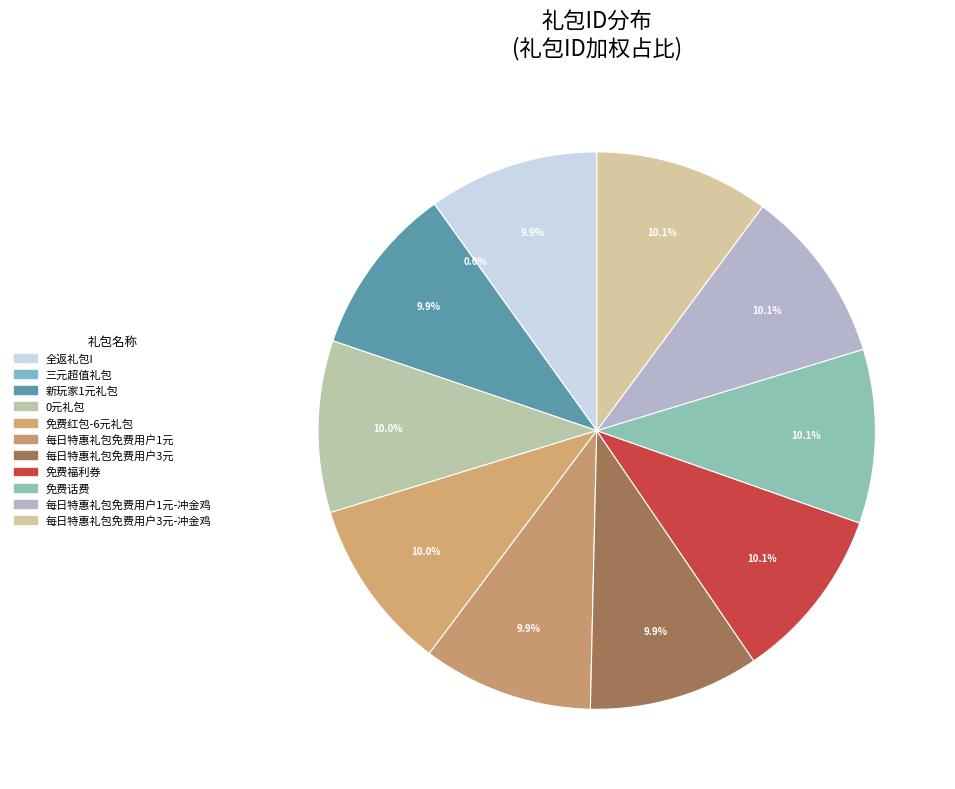

Which slice is the largest?

每日特惠礼包免费用户3元-冲金鸡